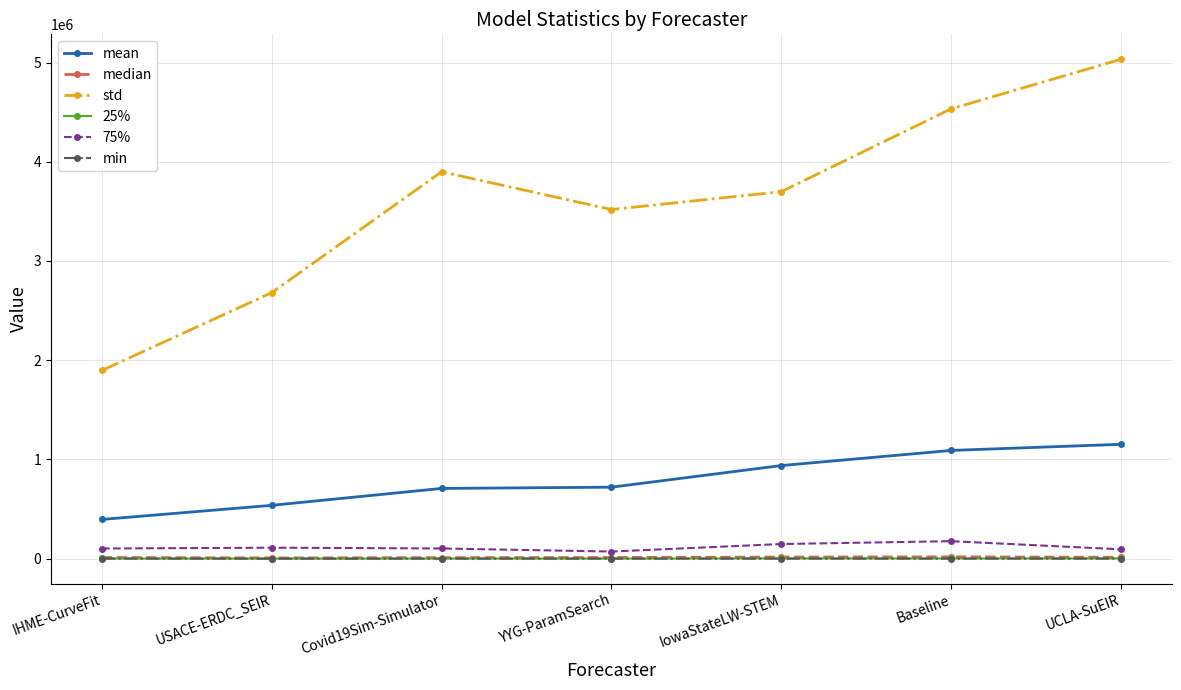

Which series has the largest total across all categories?

std